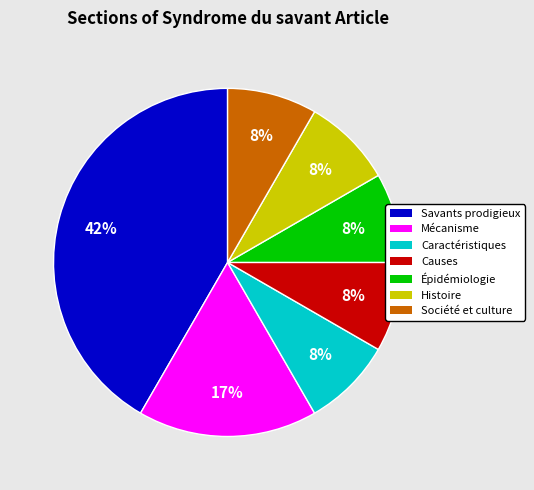

True or false: Mécanisme accounts for 17% of the total.

True